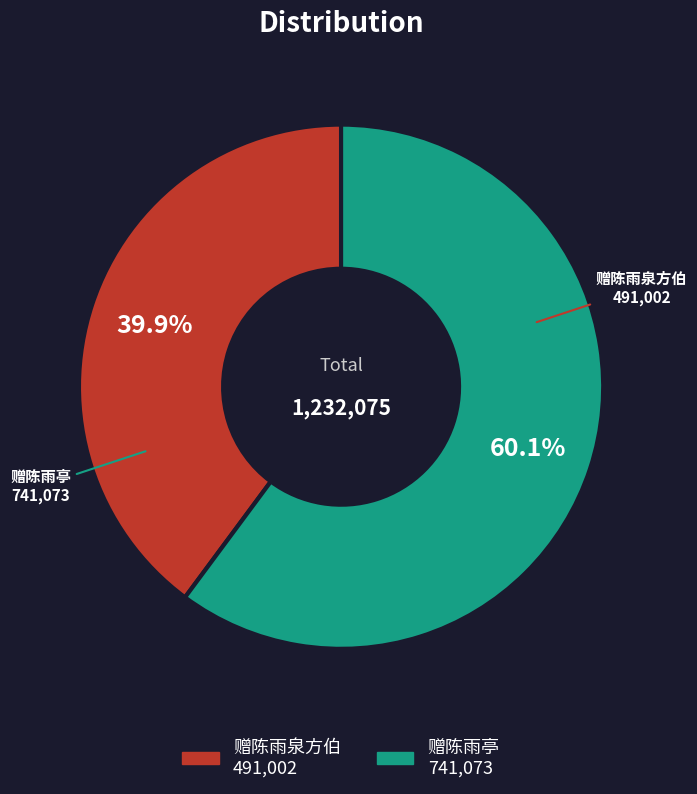

Combined, what portion of the pie is 赠陈雨亭 and 赠陈雨泉方伯?

100.0%